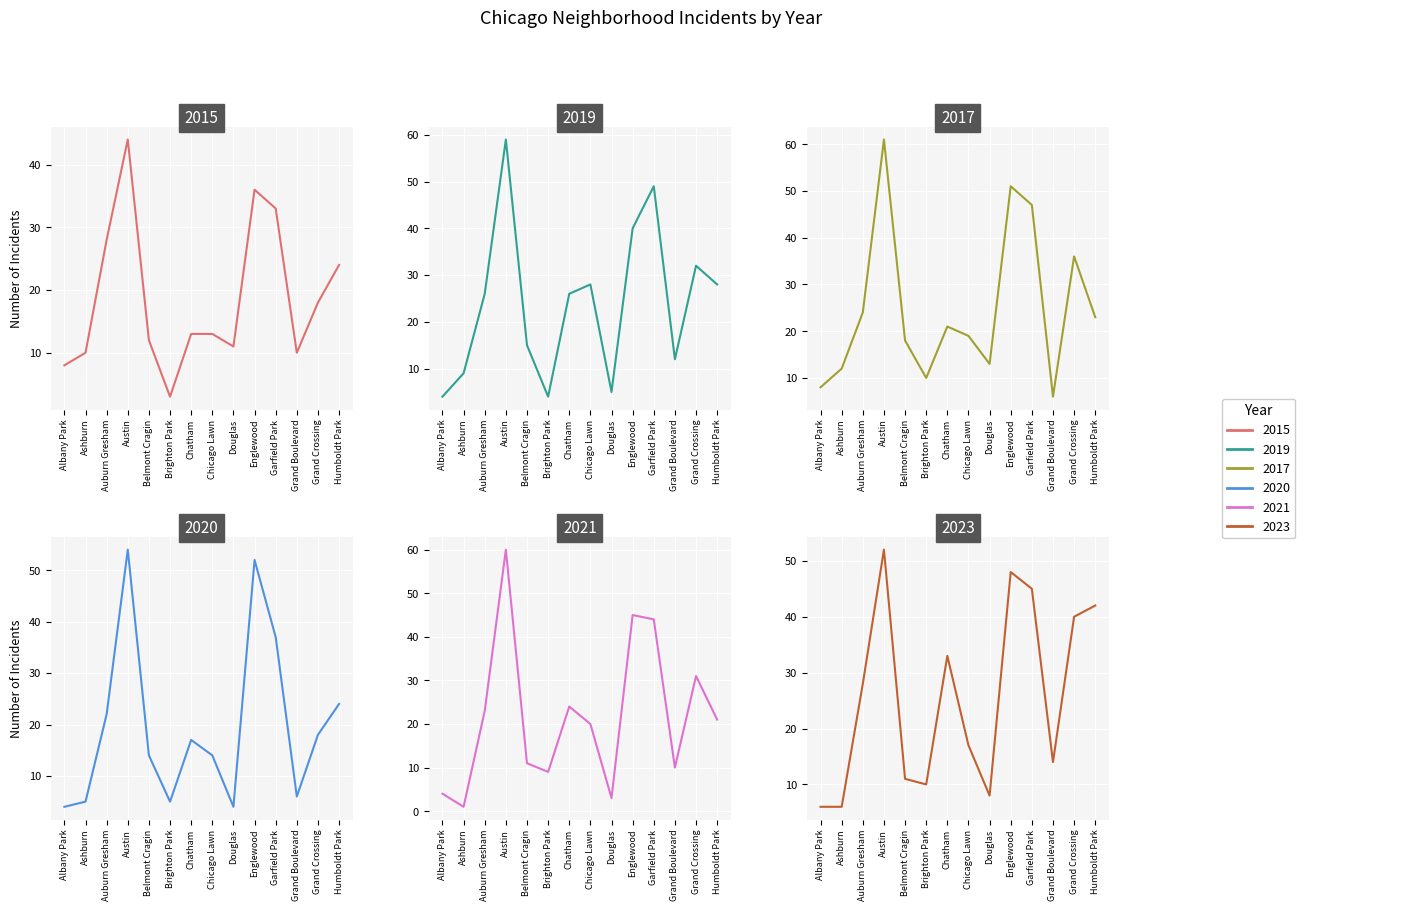

Is the value of 2021 at Garfield Park greater than the value of 2019 at Chicago Lawn?

Yes